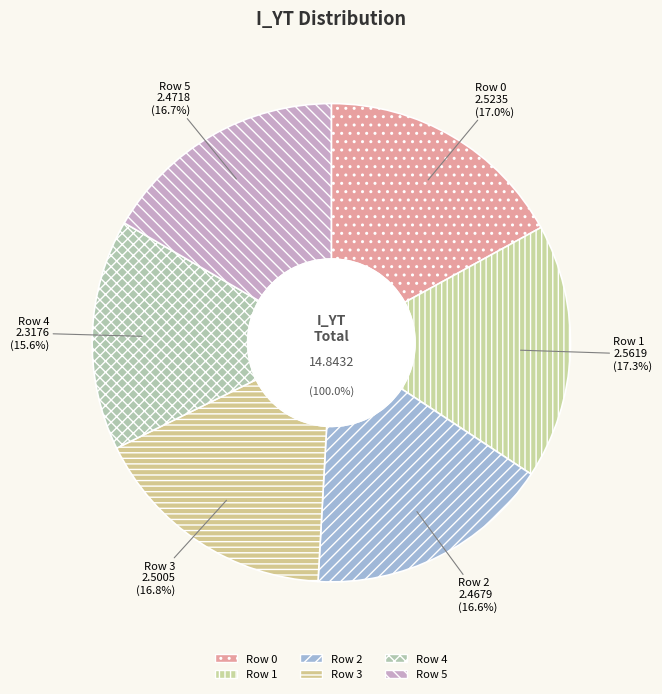

Is there a majority slice in this chart?

No